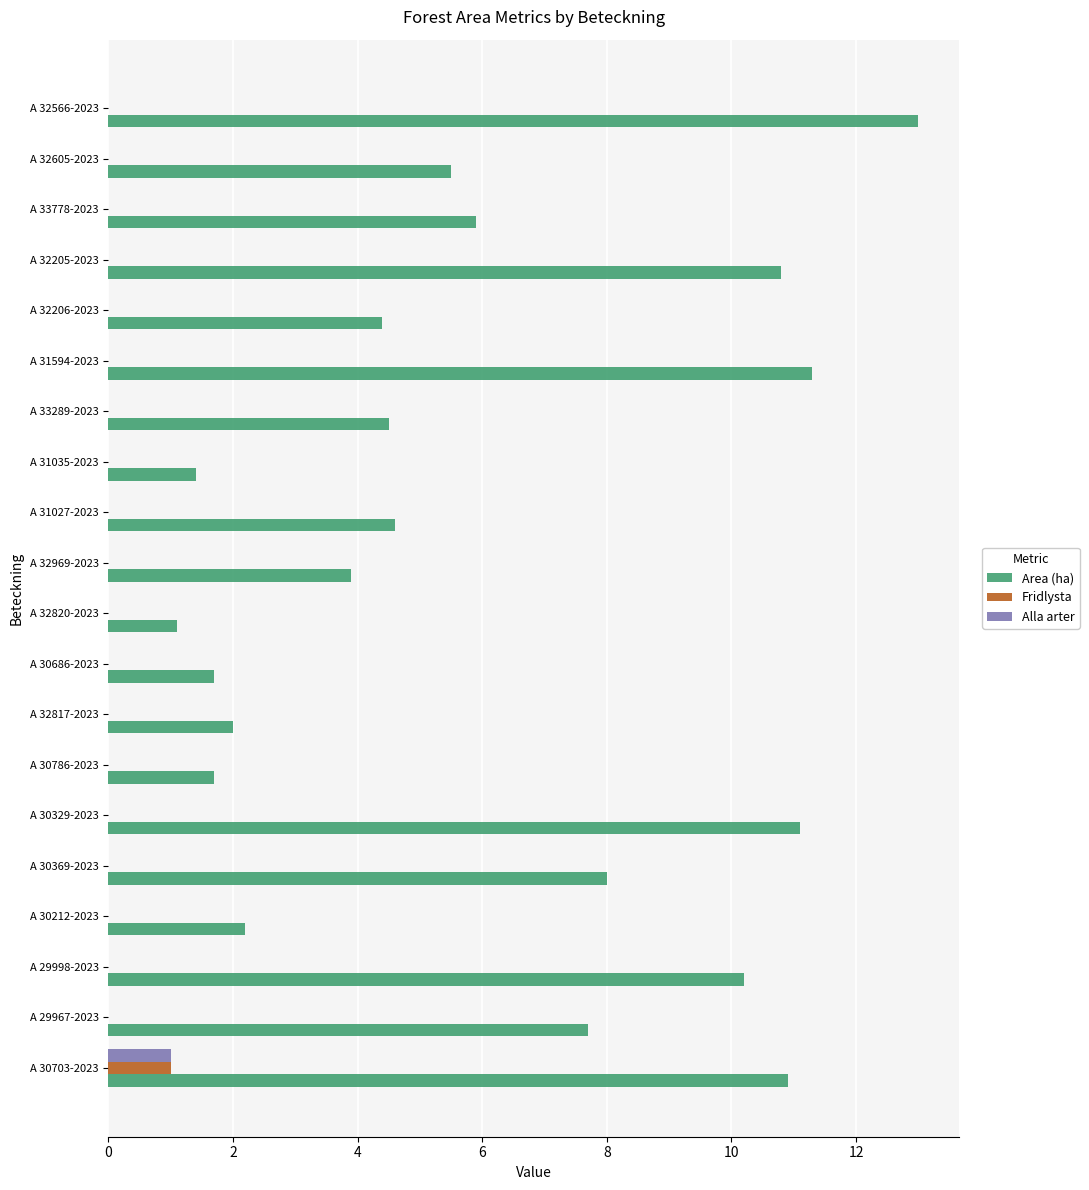

What is the maximum value shown in the chart?

13.0